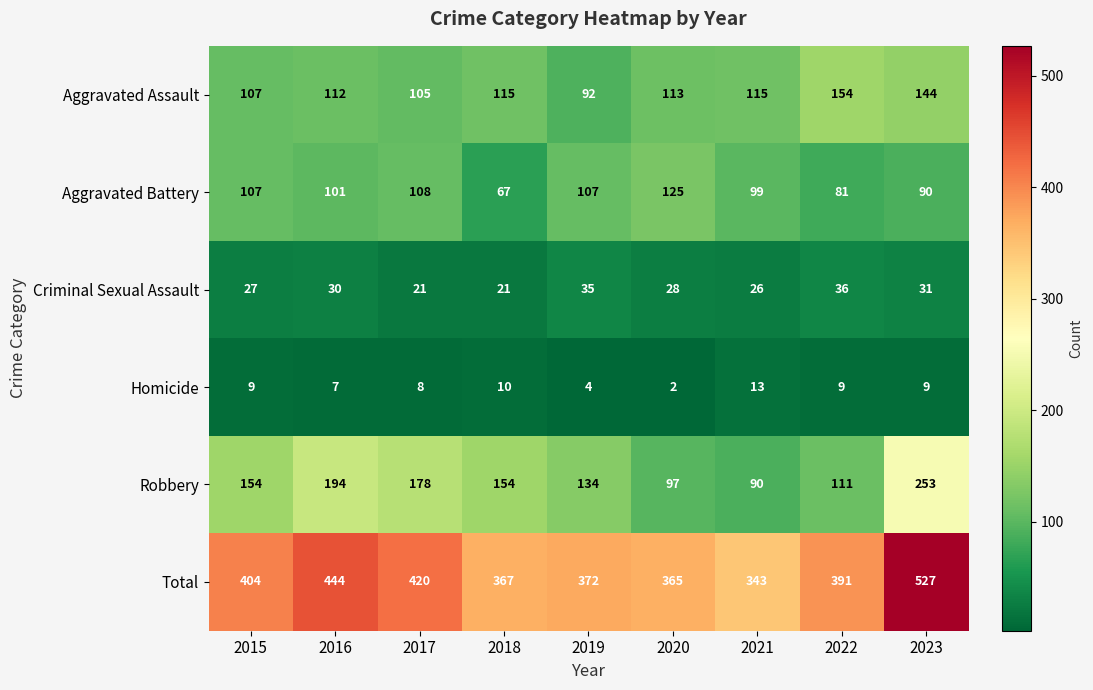

What is the difference between the highest and lowest values at 2021?

330